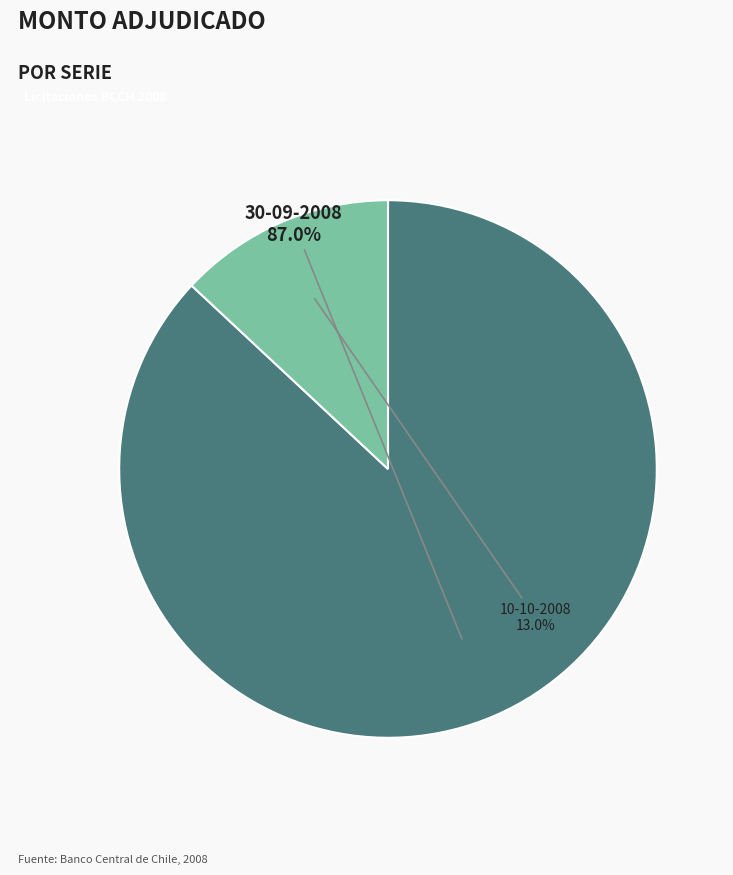

Is there any slice that represents more than half of the pie?

Yes